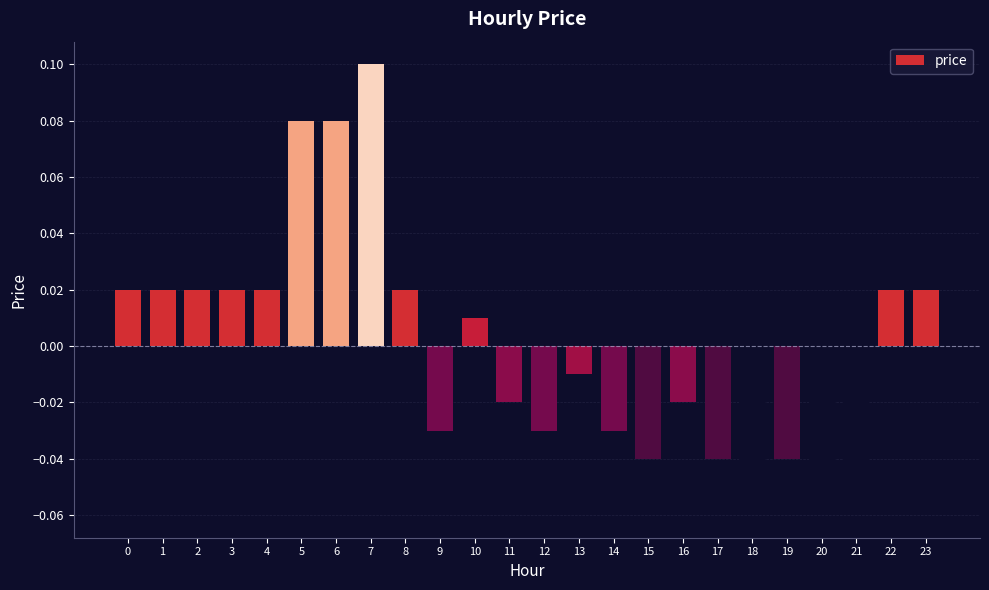

Which has a higher value, 4 or 17?

4